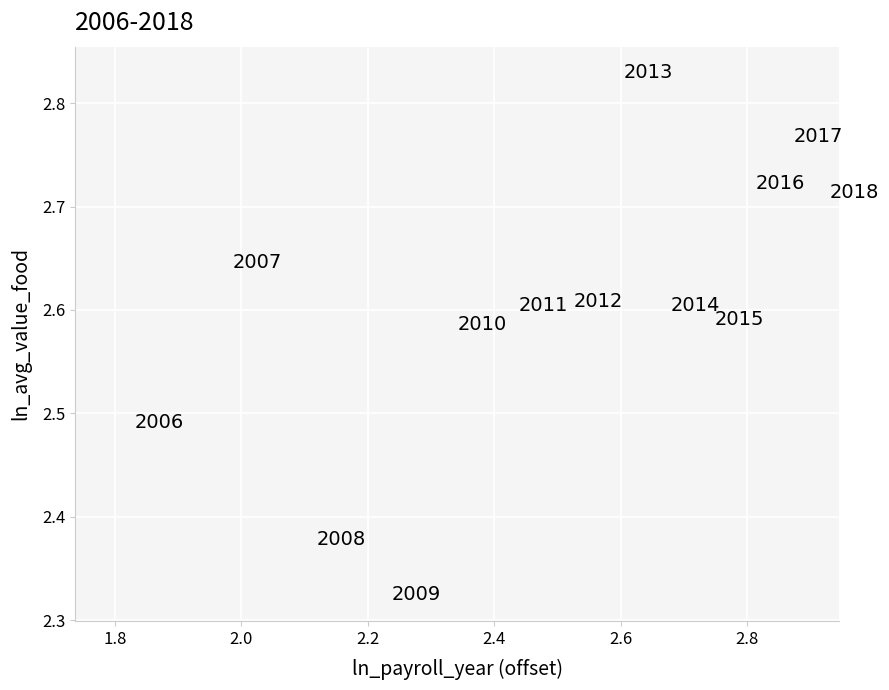

What is the range of X values (max minus min)?

1.1